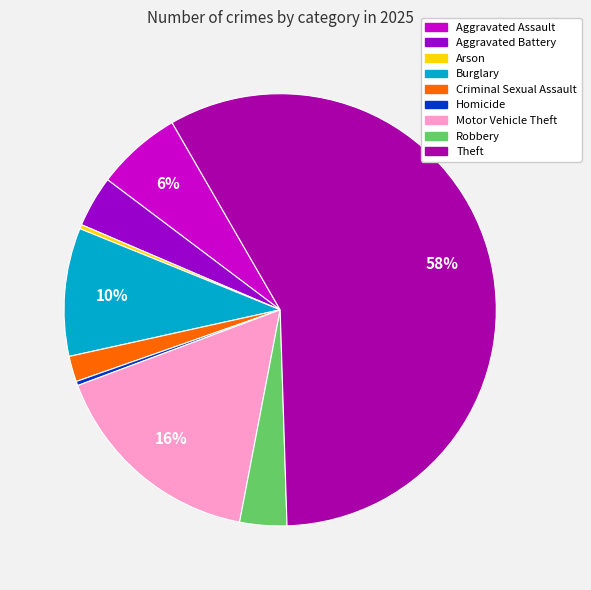

What percentage is NOT represented by Aggravated Assault?

93.6%